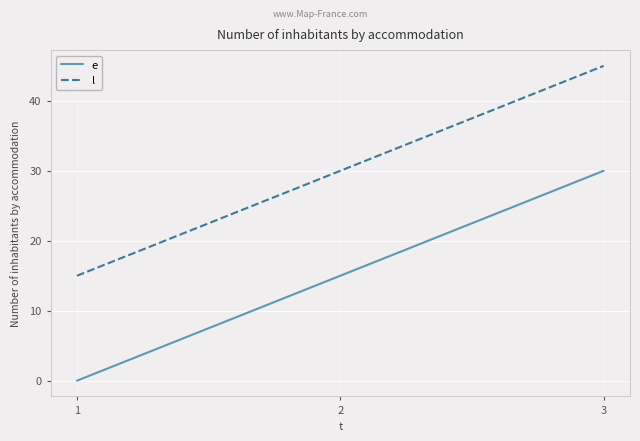

What is the sum of all e values?

45